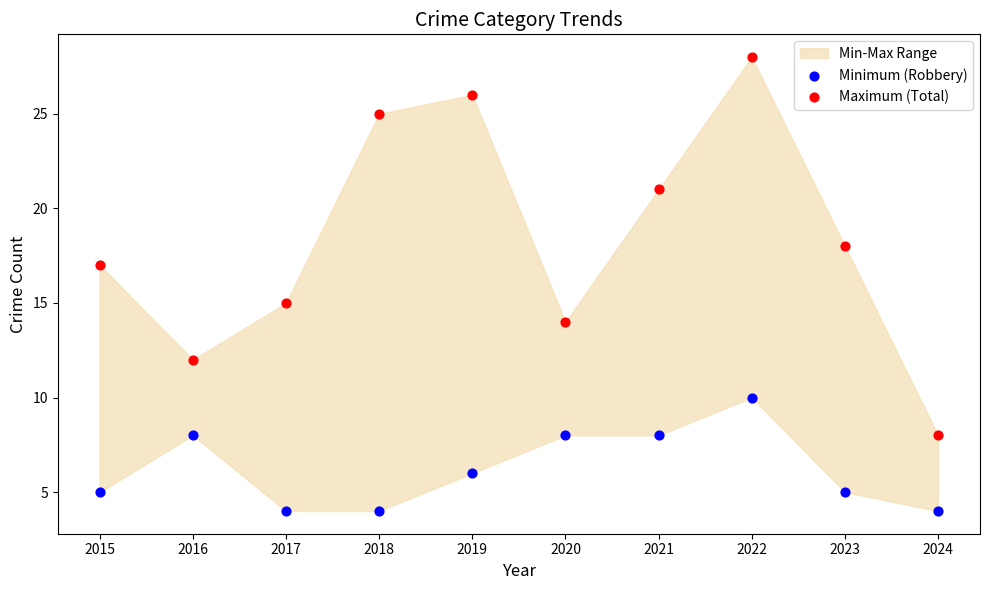

Which series reaches the minimum Y coordinate?

Minimum (Robbery)